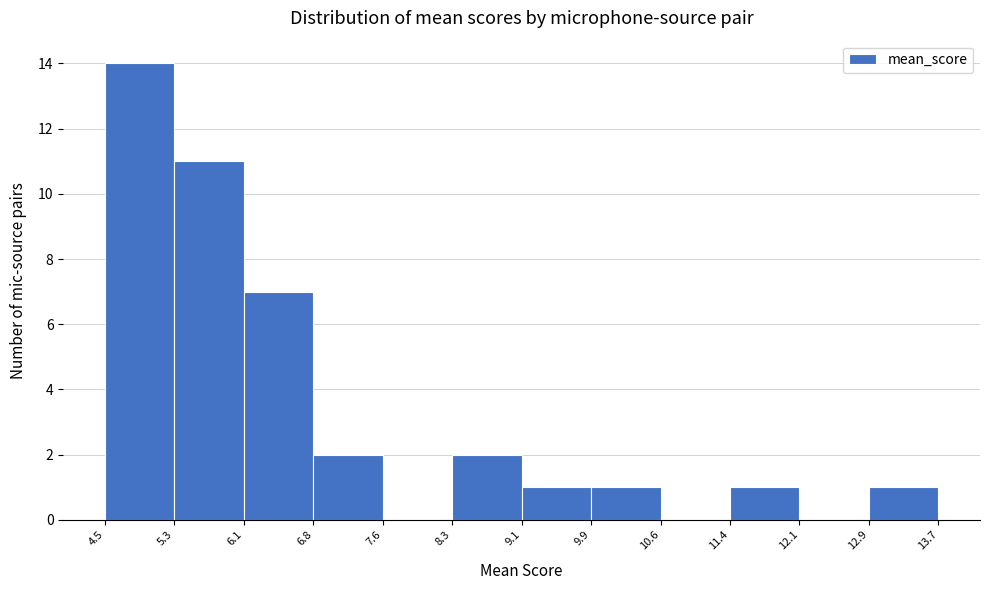

What is the height of the bar covering 12.9 to 13.7 on the x-axis? The values are not printed on the chart, so give them approximately, as read against the axis.

1